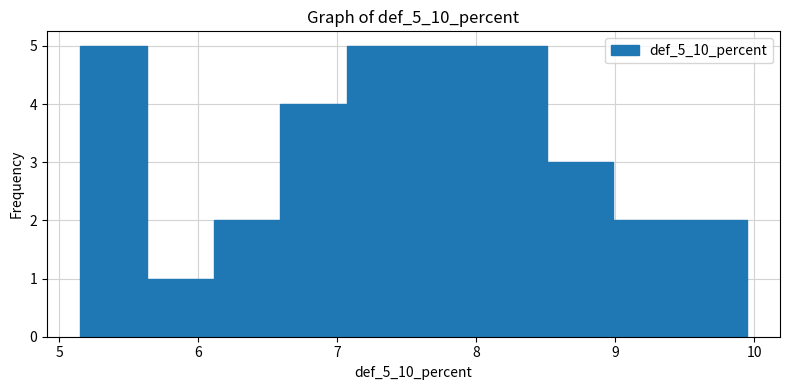

How tall is the bar that spans 9.0 to 9.5 on the x-axis? Neither the bar edges nor the heights are printed on the chart, so give them approximately, as read against the axes.

2